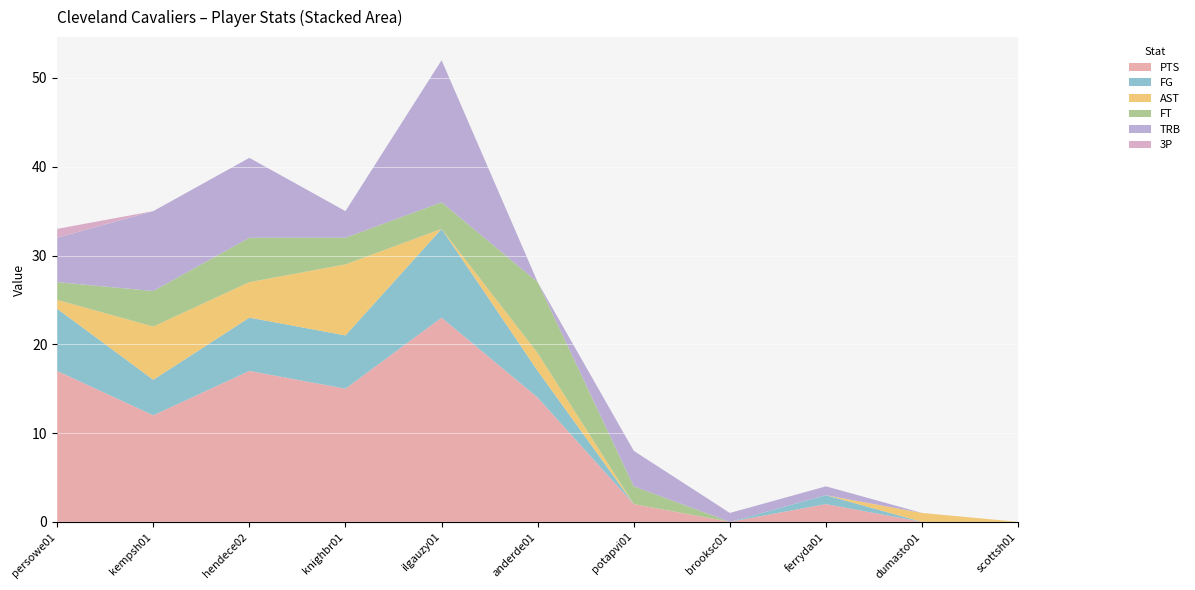

Reading left to right, list all the values displayed in this chart.

PTS: 17	12	17	15	23	14	2	0	2	0	0
FG: 7	4	6	6	10	3	0	0	1	0	0
AST: 1	6	4	8	0	2	0	0	0	1	0
FT: 2	4	5	3	3	8	2	0	0	0	0
TRB: 5	9	9	3	16	0	4	1	1	0	0
3P: 1	0	0	0	0	0	0	0	0	0	0